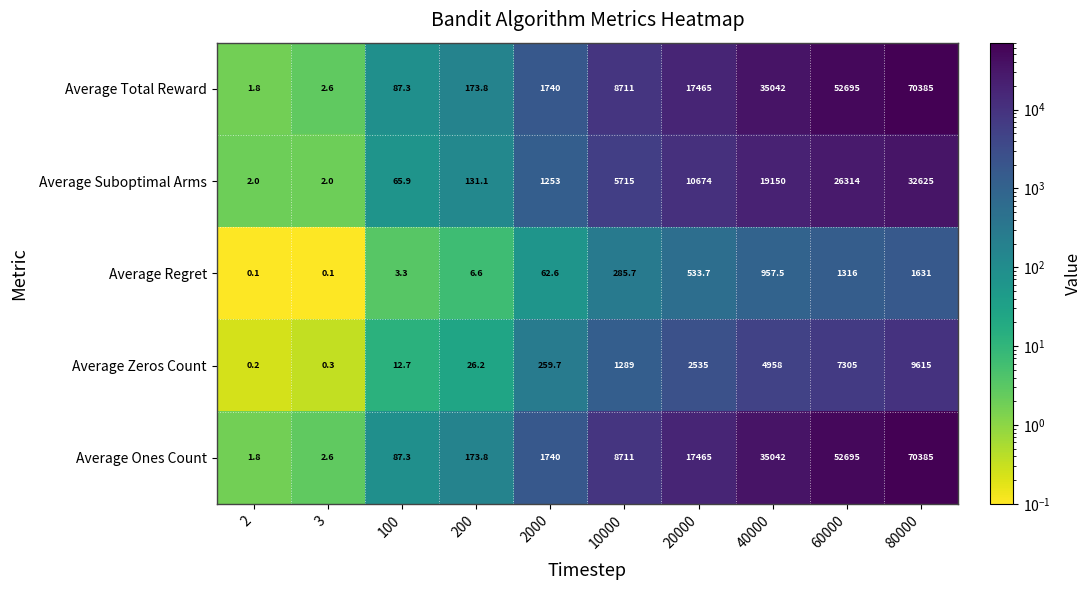

What is the total value across all series at 2?

5.9